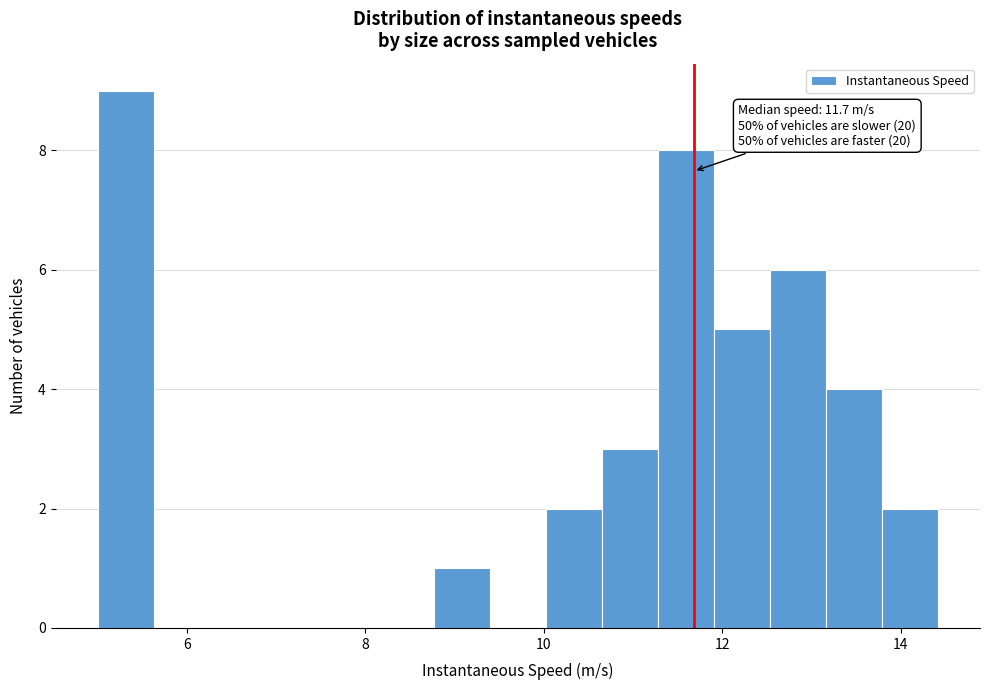

Around what value on the x-axis is the tallest bar? Give the approximate position of its centre, as read against the axis.

5.4